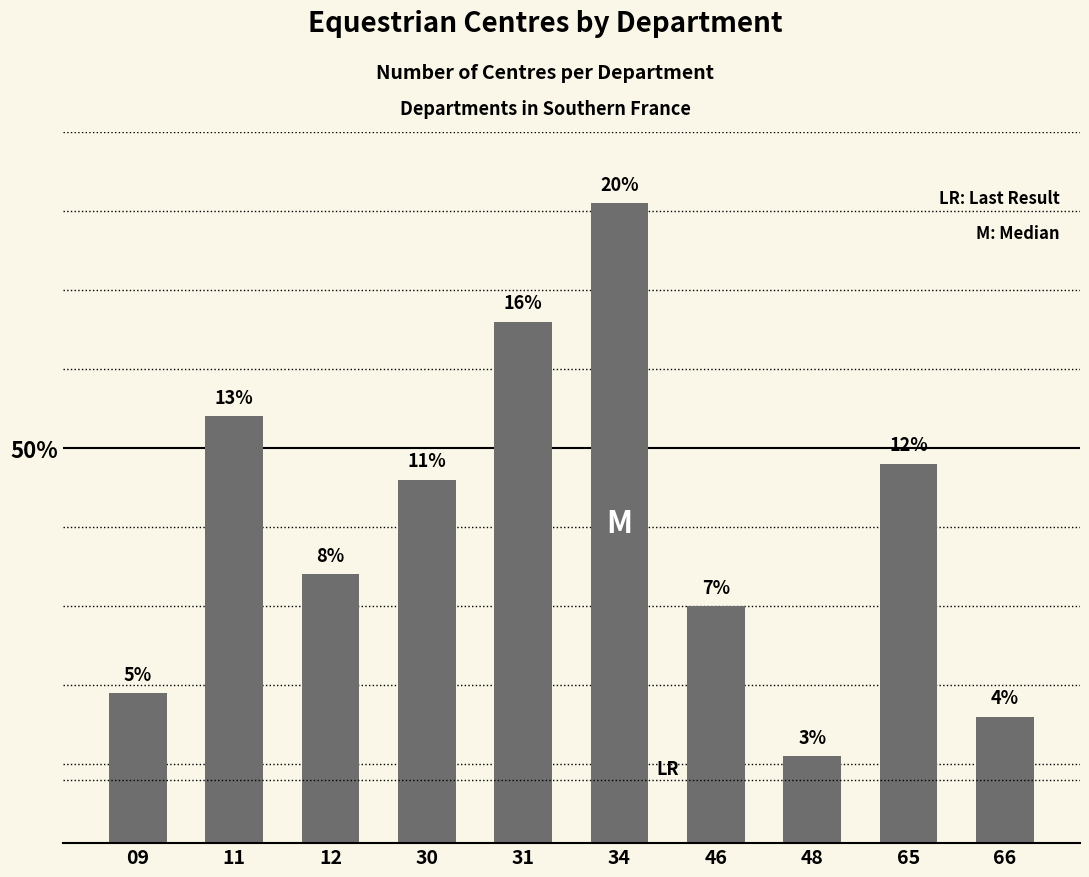

Which category has the lowest value across all series?

48